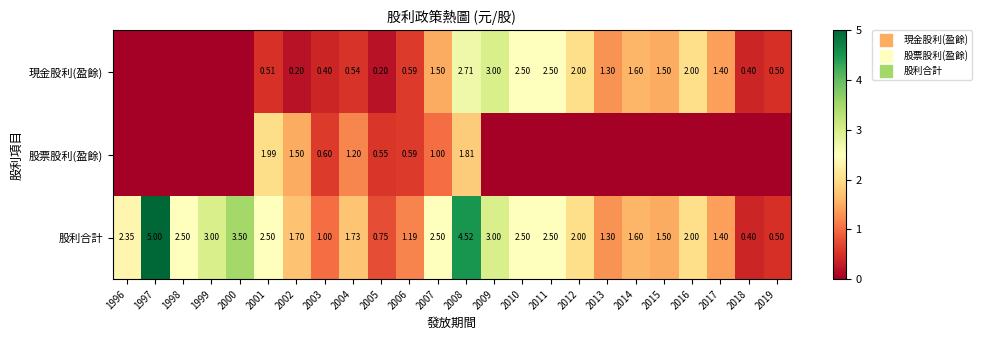

True or false: 股利合計 has a value of 0.5 at 2019.

True